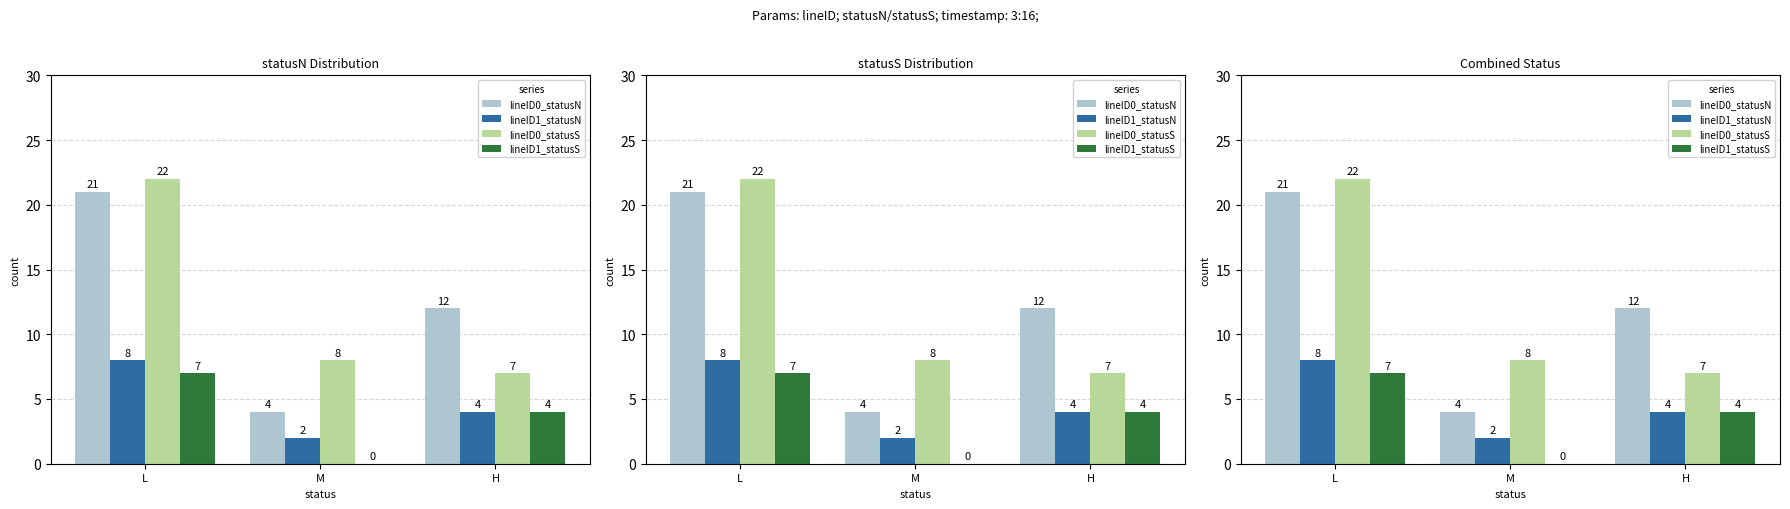

Reading right to left, what are all the values shown in this chart?

lineID0_statusN: H=12	M=4	L=21
lineID1_statusN: H=4	M=2	L=8
lineID0_statusS: H=7	M=8	L=22
lineID1_statusS: H=4	M=0	L=7